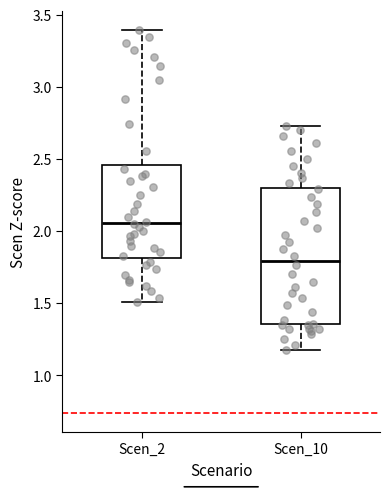

Which box is the tallest, from its lower edge to its upper edge?

Scen_10